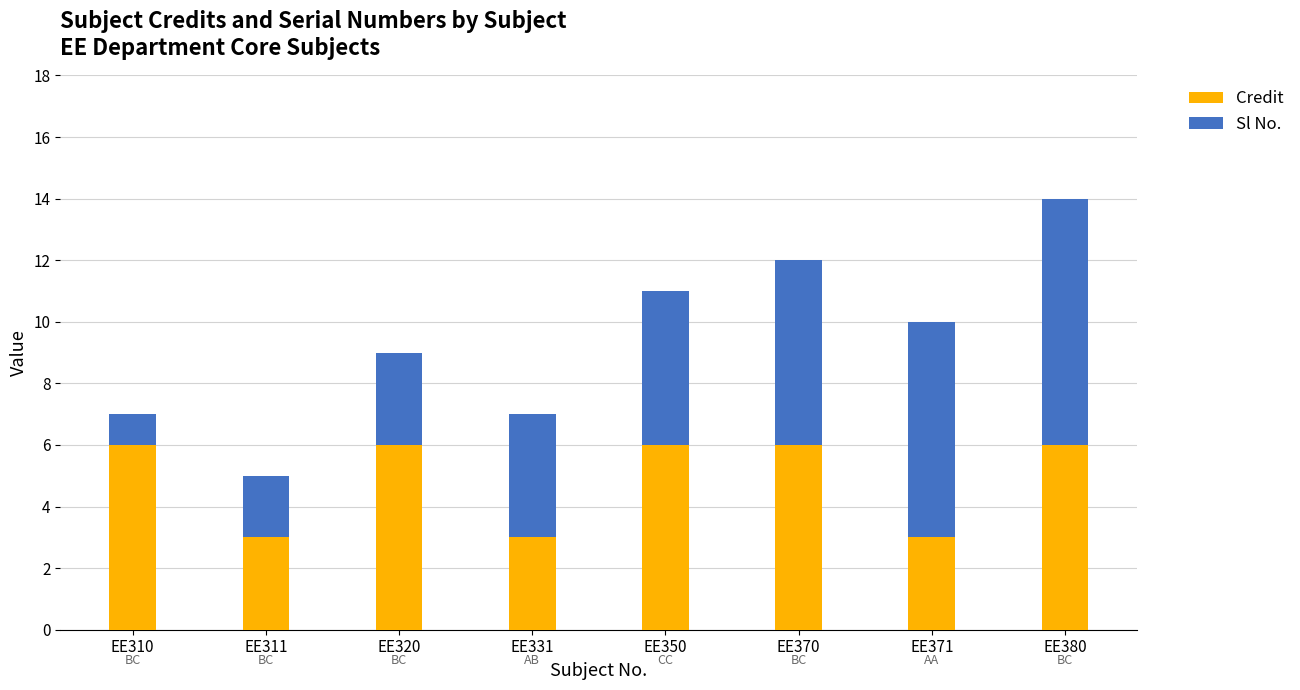

What is the value of the Credit bar at the 7th from the left?

3